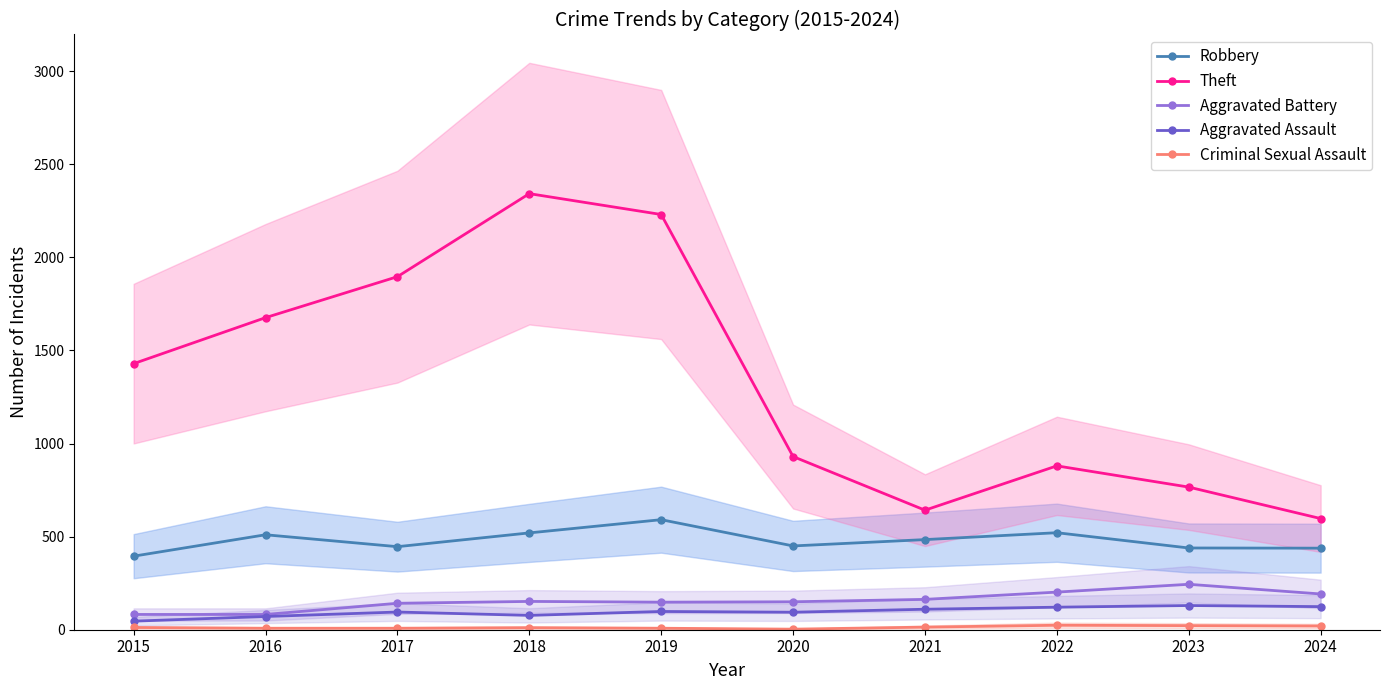

What is the value of the Theft point at the 1st from the left?

1429